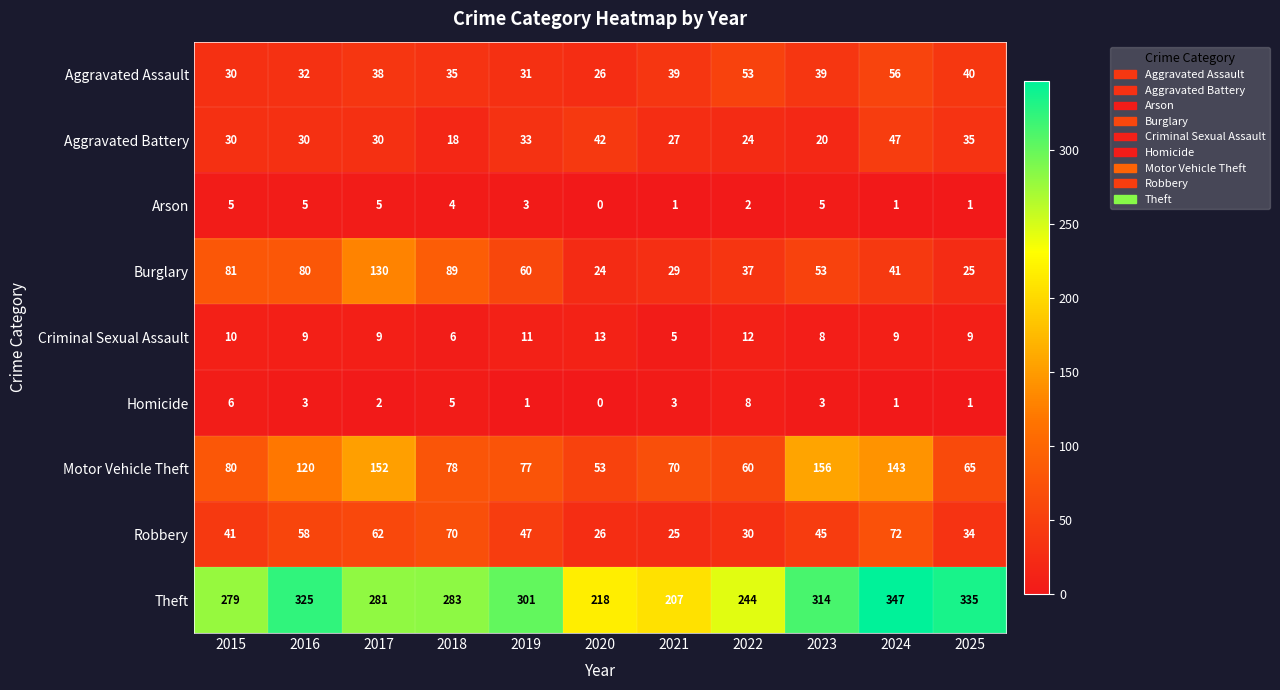

At 2021, list the series in order from smallest to largest.

Arson, Homicide, Criminal Sexual Assault, Robbery, Aggravated Battery, Burglary, Aggravated Assault, Motor Vehicle Theft, Theft